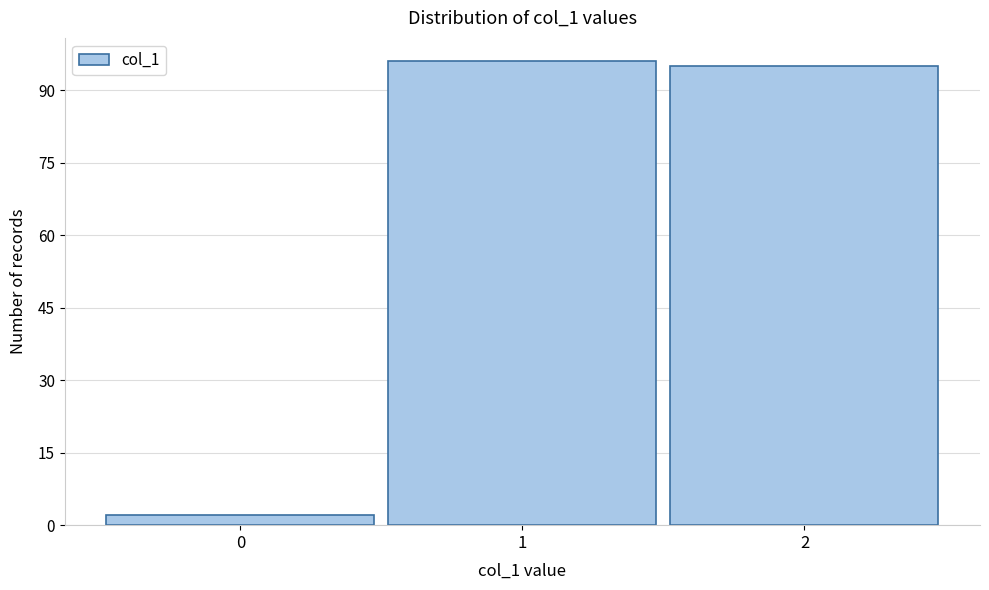

Reading right to left, extract all data points from this chart.

95	96	2